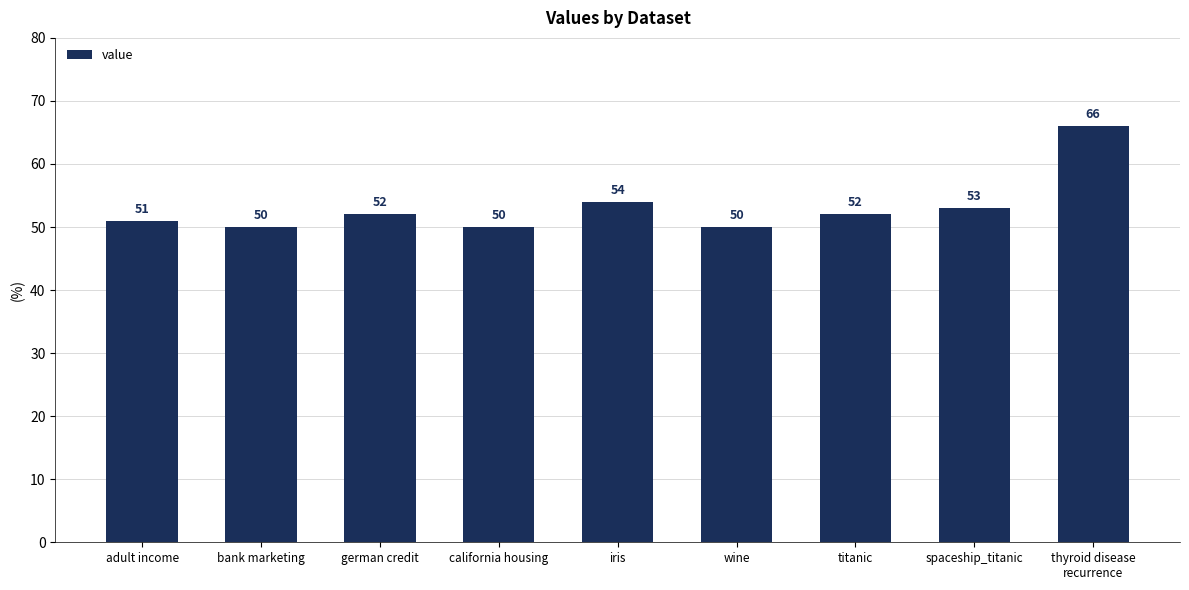

Where is the data nearest to the value 58?

iris